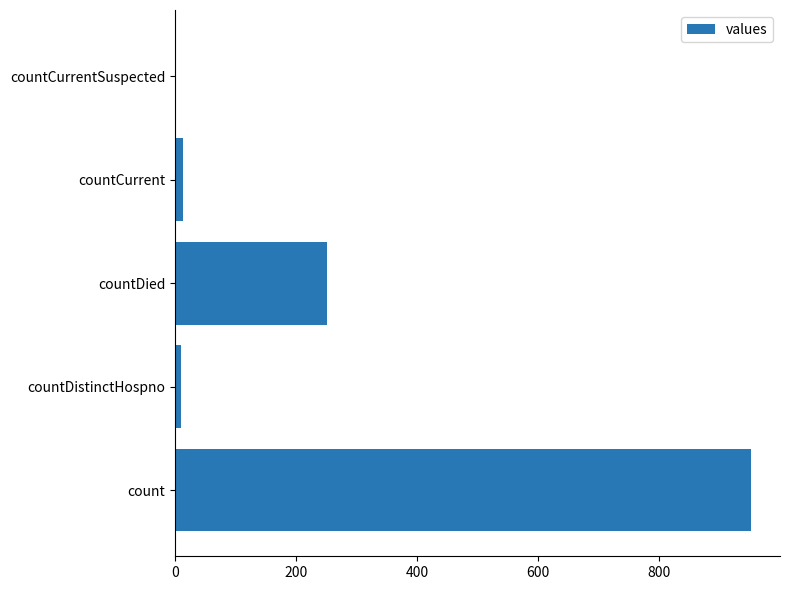

Is it true that the value at countCurrentSuspected is 0?

True